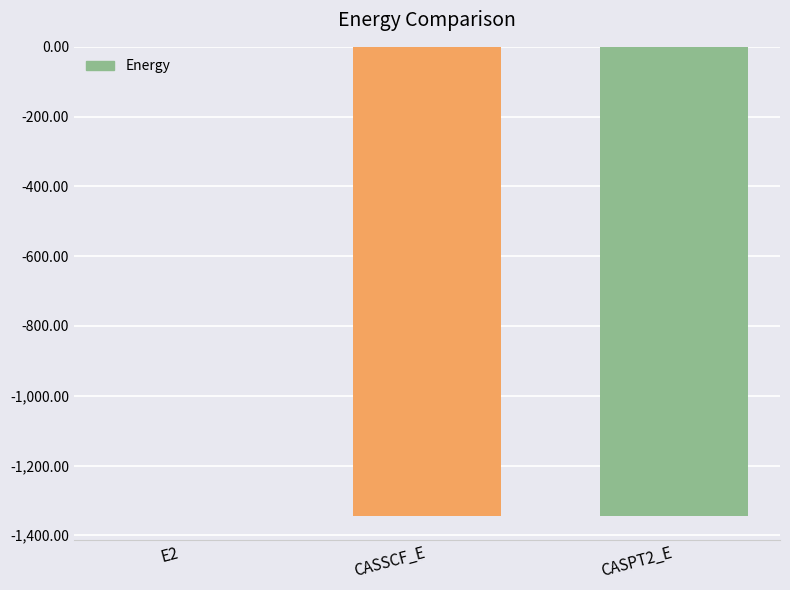

Are the bars horizontal?

No